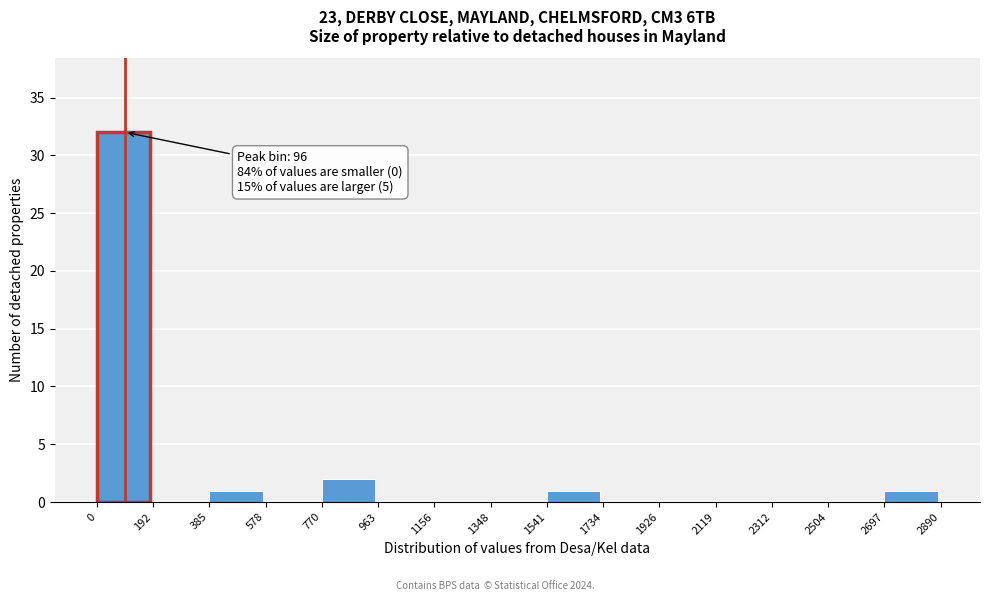

Which range on the x-axis has the tallest bar?

0 to 192